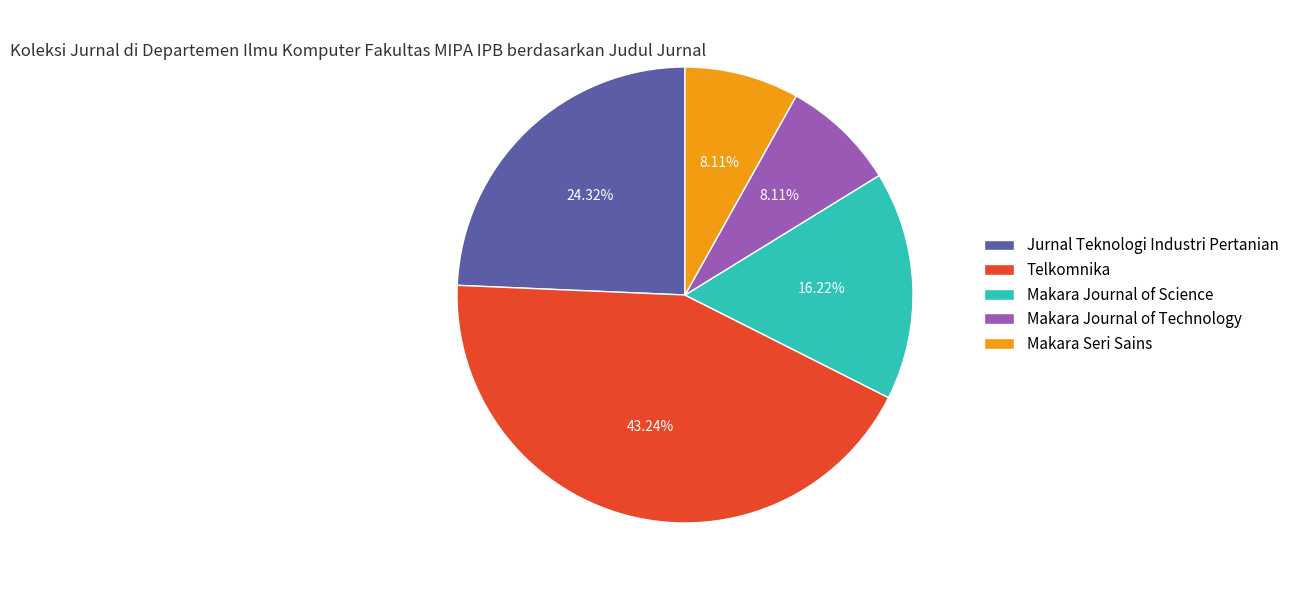

Is it true that Makara Seri Sains is 8% of the pie?

True